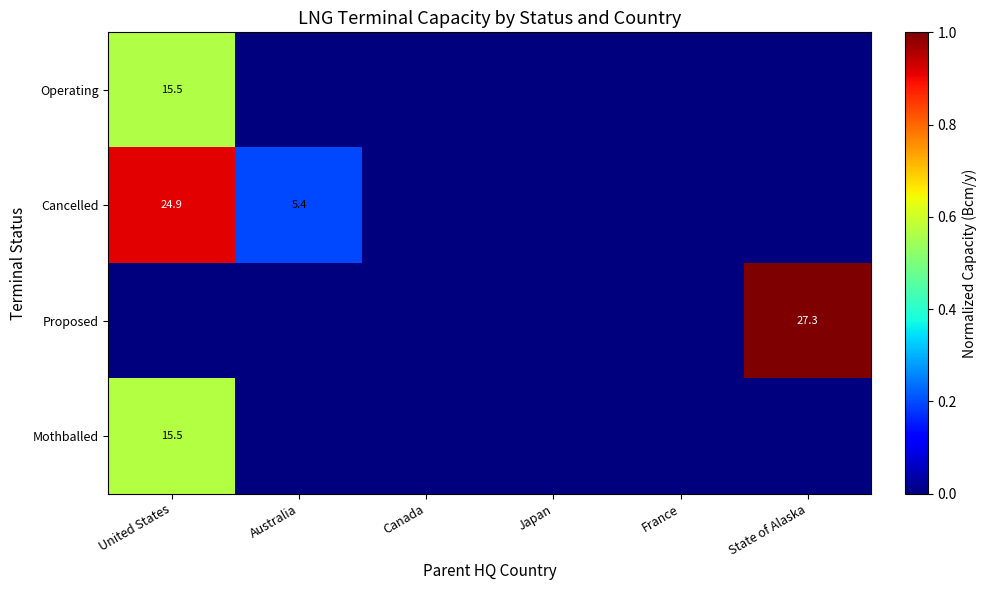

At which category does the chart reach its peak across all series?

State of Alaska